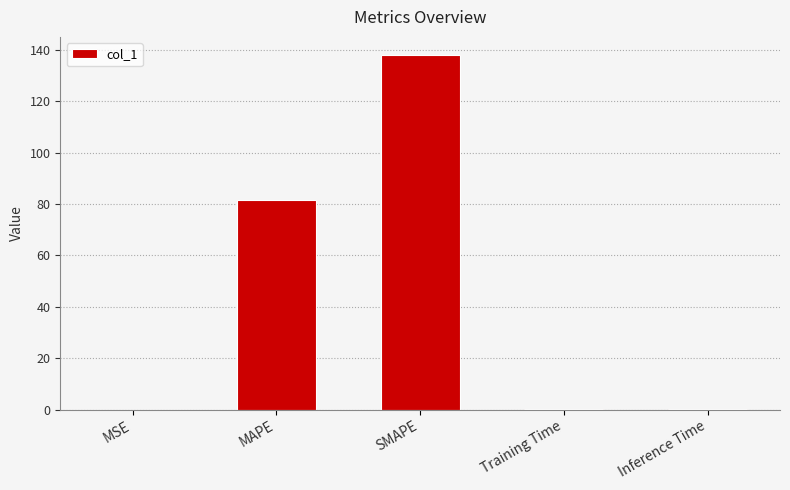

Are the bars horizontal?

No